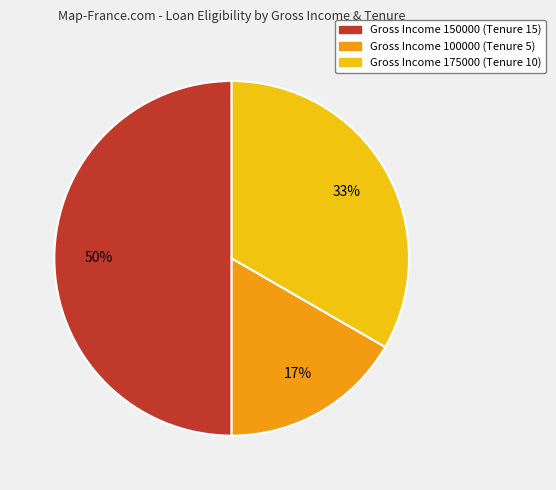

Combined, do Gross Income 150000 (Tenure 15) and Gross Income 100000 (Tenure 5) account for over 50%?

Yes